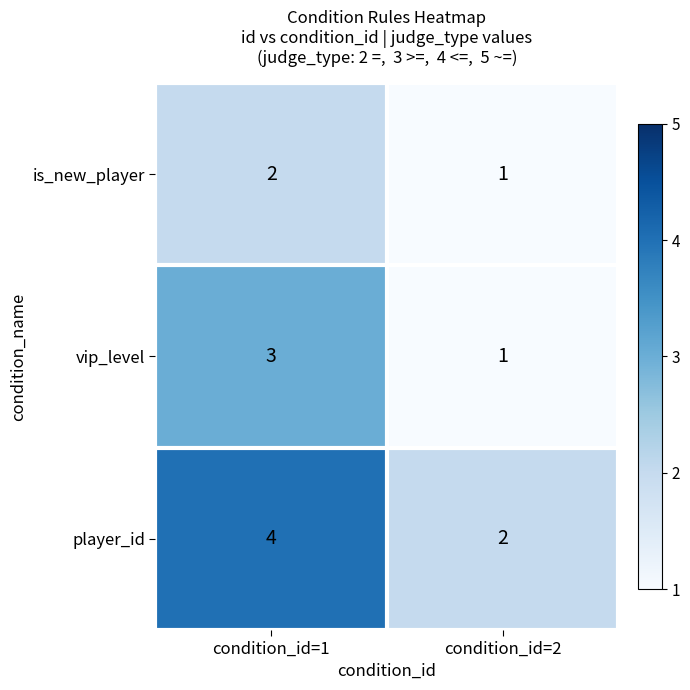

Which category has the highest value across all series?

condition_id=1